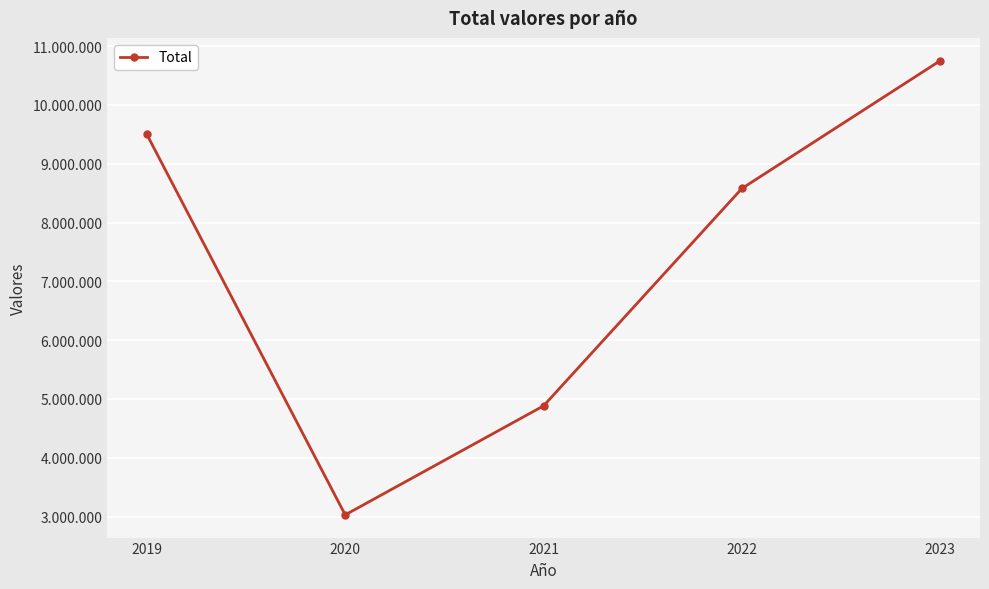

How many points are lower than both their immediate neighbors (excluding endpoints)?

1